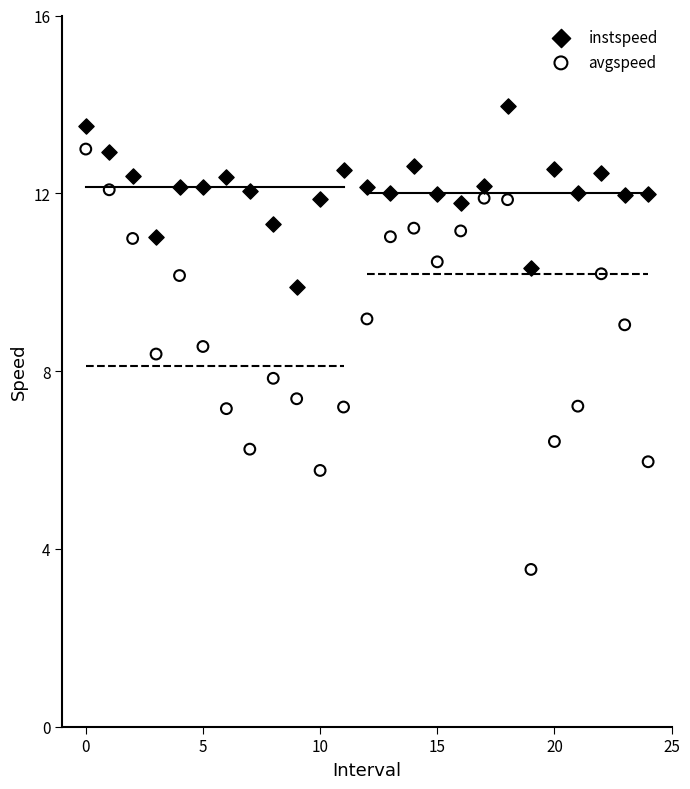

In the avgspeed series, what Y value is closest to 8?

7.8